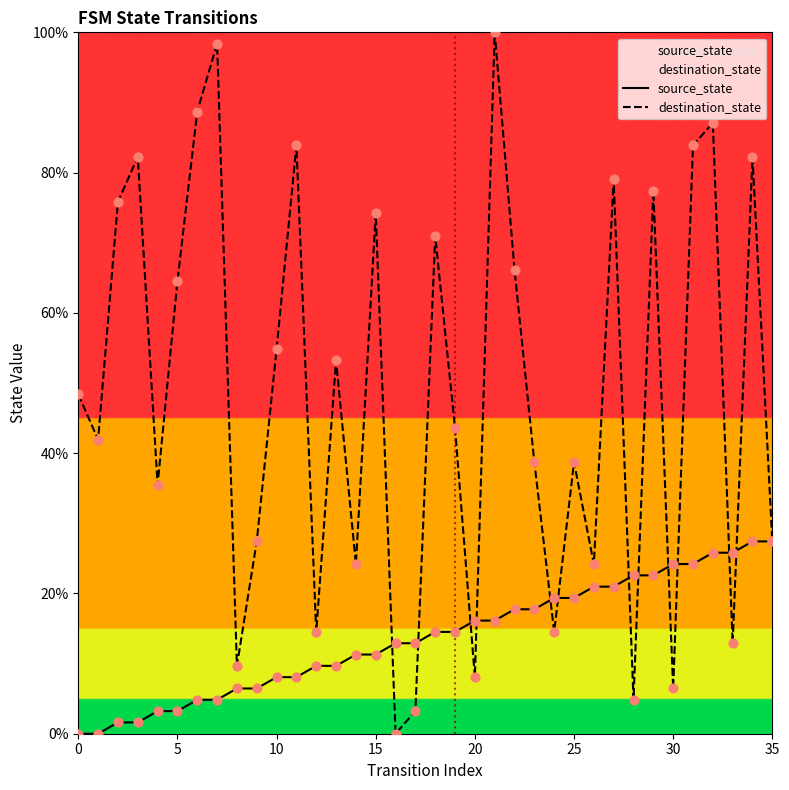

Is the value of source_state at 9 greater than the value of destination_state at 14?

No